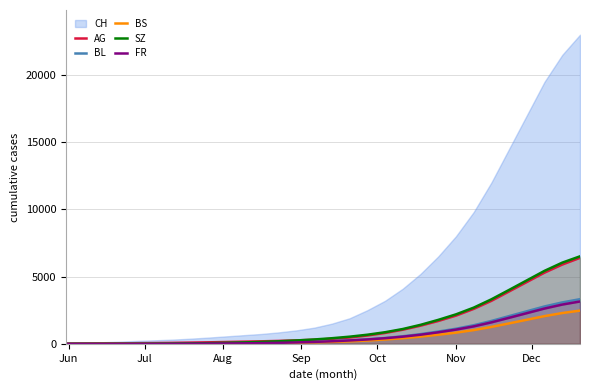

What is the highest value of the SZ series?

6510